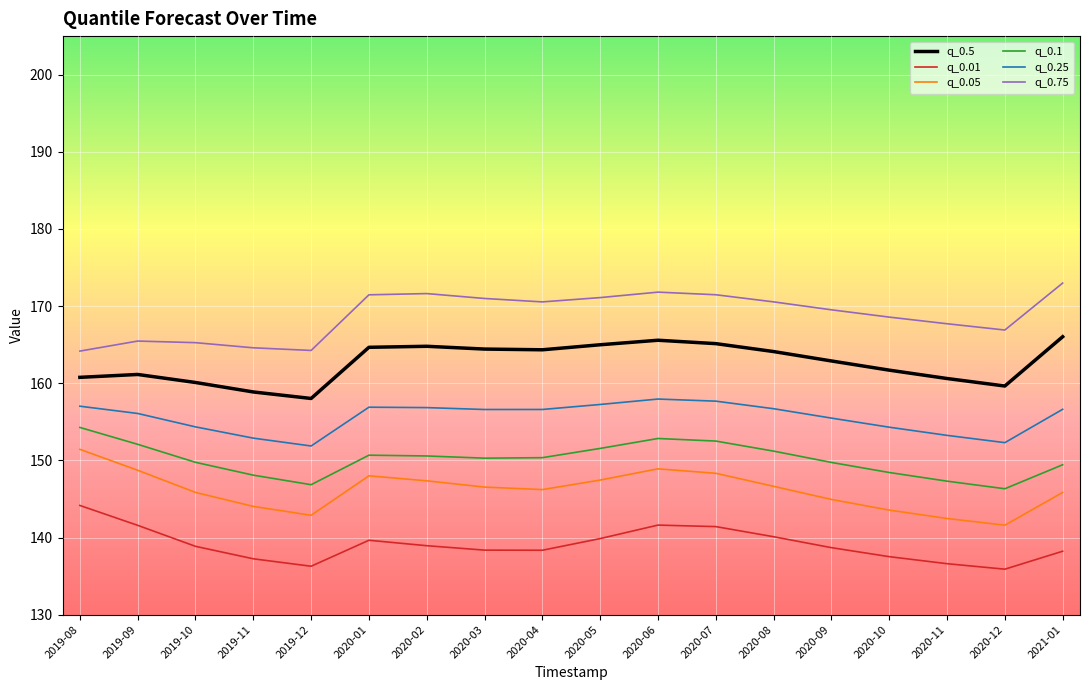

What position from the right is 2020-06?

8